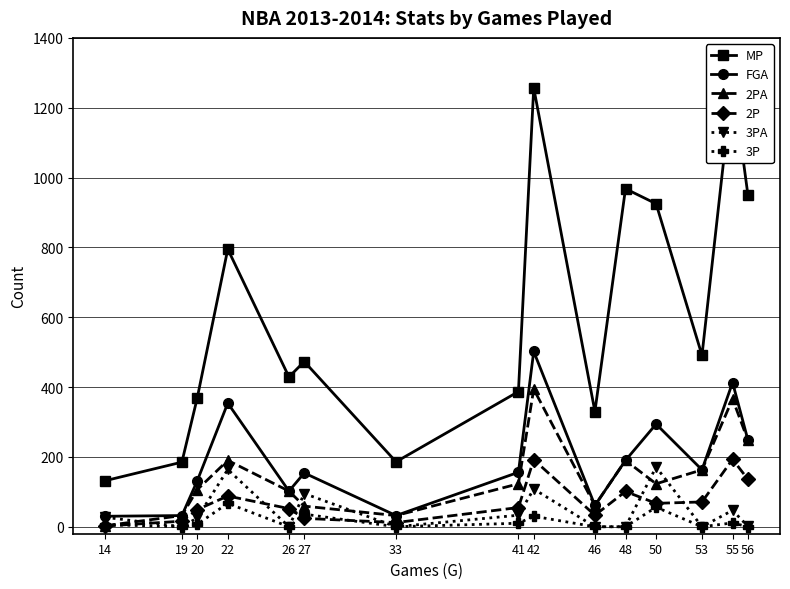

Which category has the highest value across all series?

55